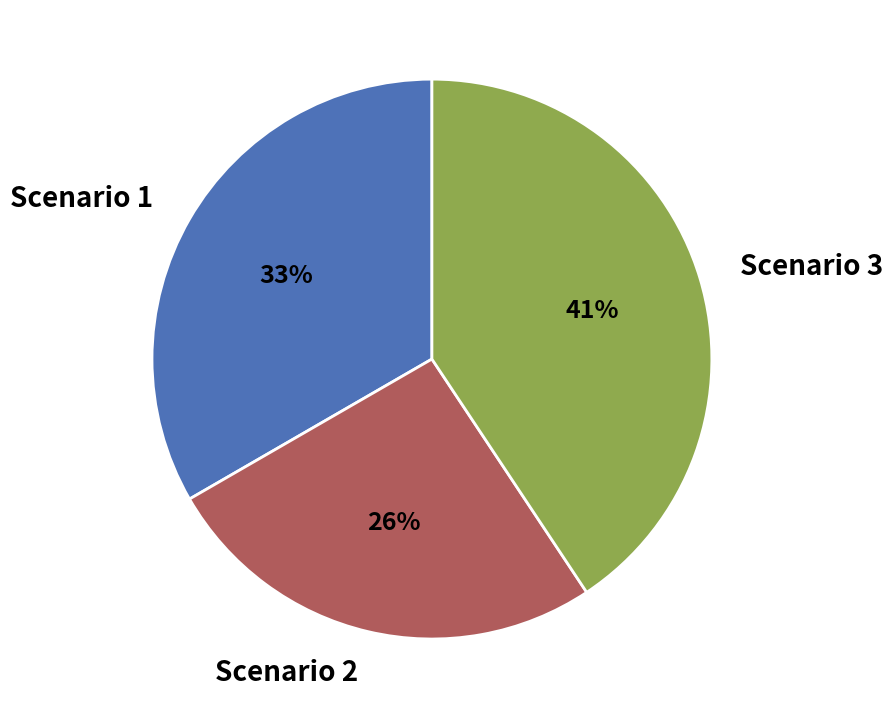

The Scenario 1 slice represents 33% of the pie. True or false?

True